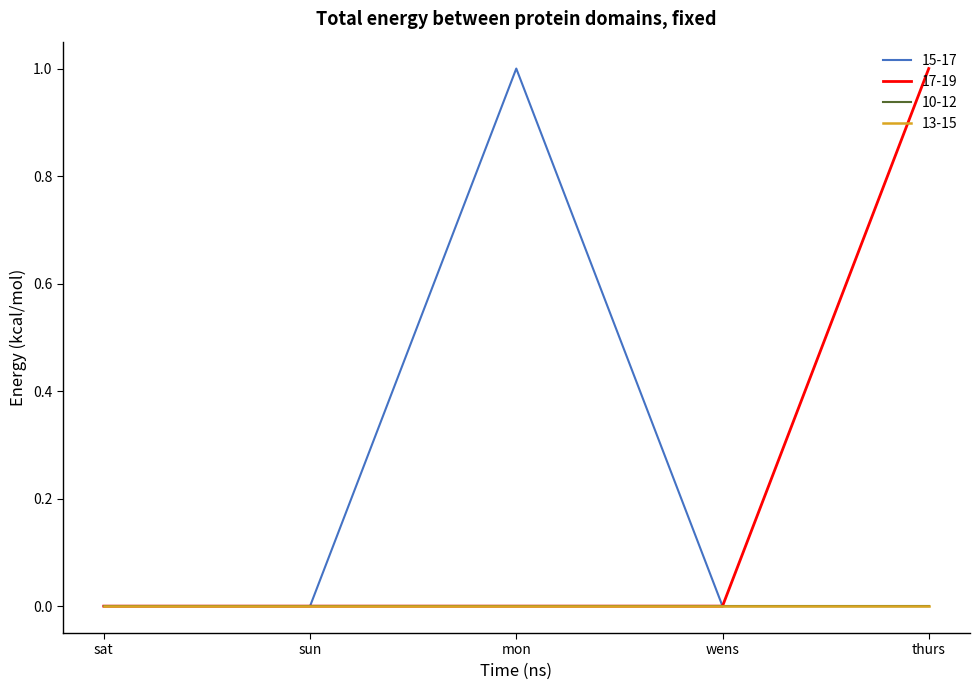

True or false: 15-17 and 13-15 intersect in this chart.

False